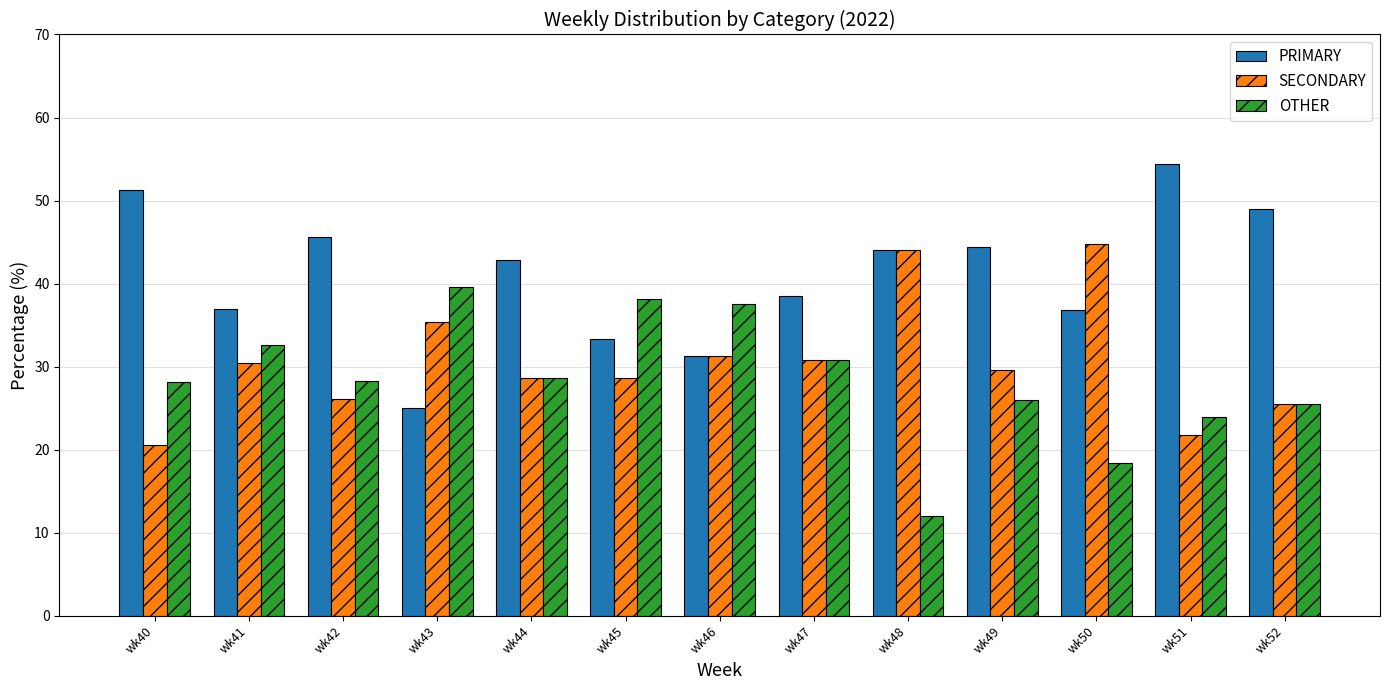

At wk49, list the series in order from smallest to largest.

OTHER, SECONDARY, PRIMARY